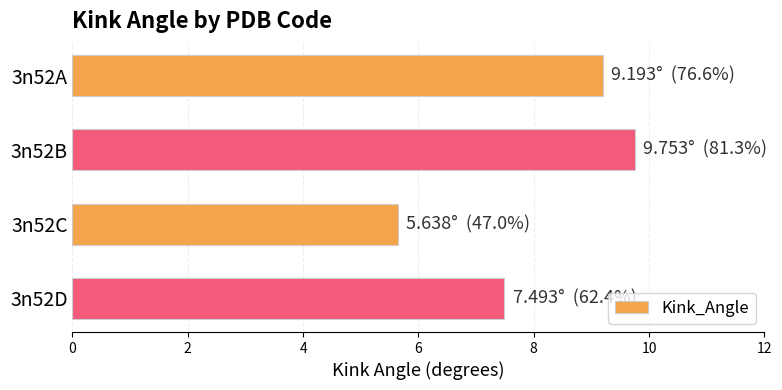

What is the minimum value shown in the chart?

5.6